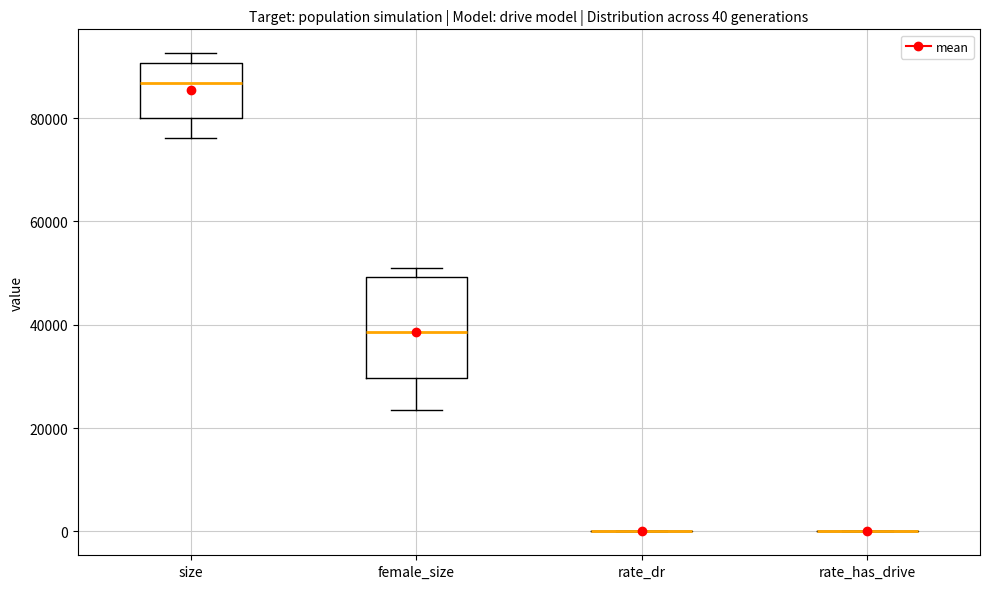

Which box is the tallest, from its lower edge to its upper edge?

female_size